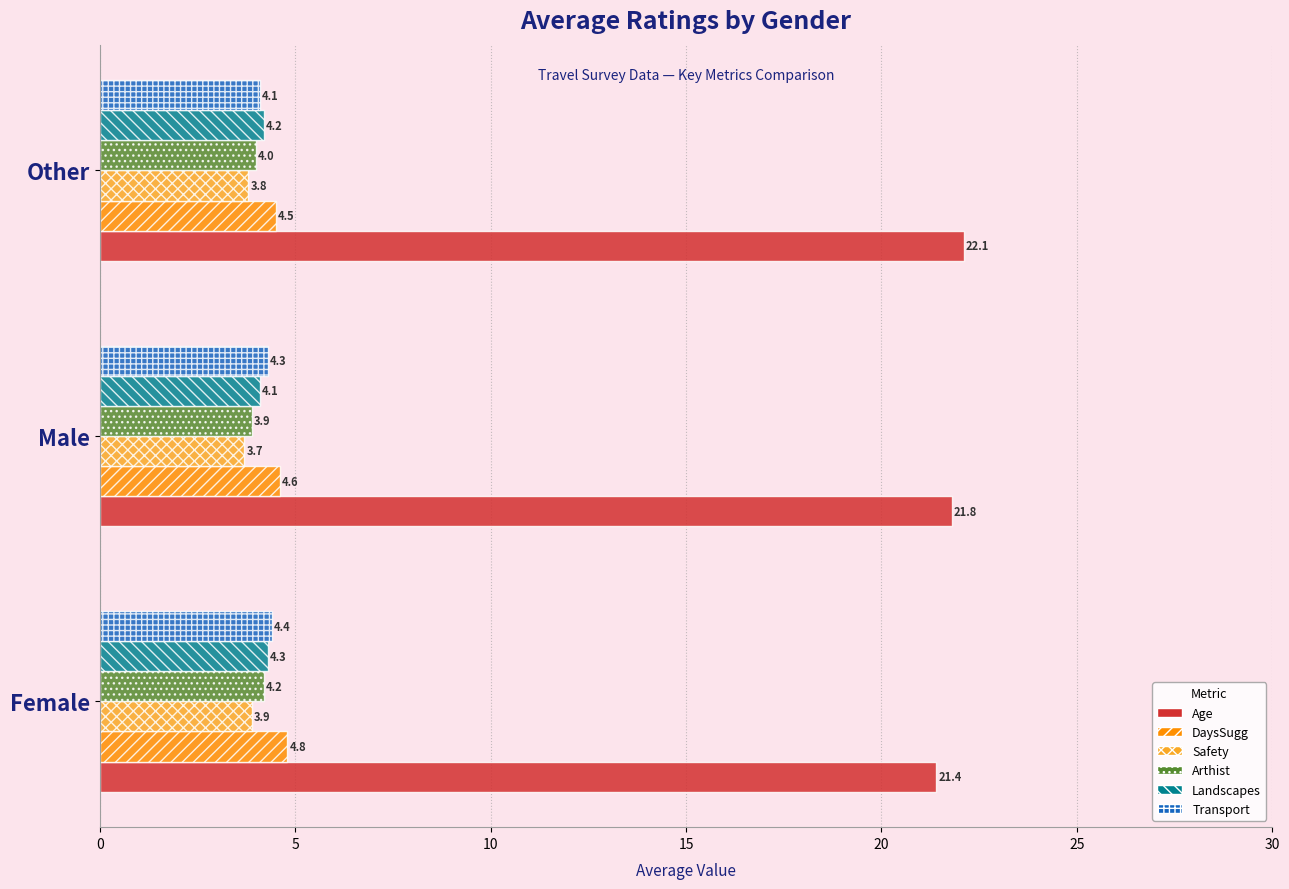

List the labels in order of Age value, largest first.

Other, Male, Female